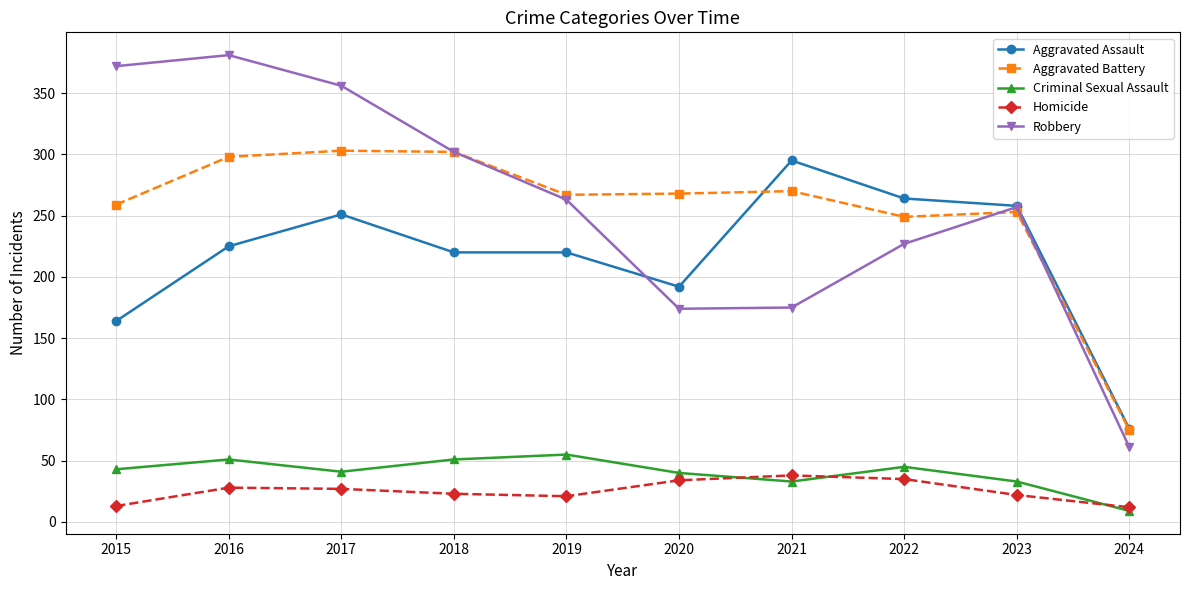

Count the number of categories in the chart.

10